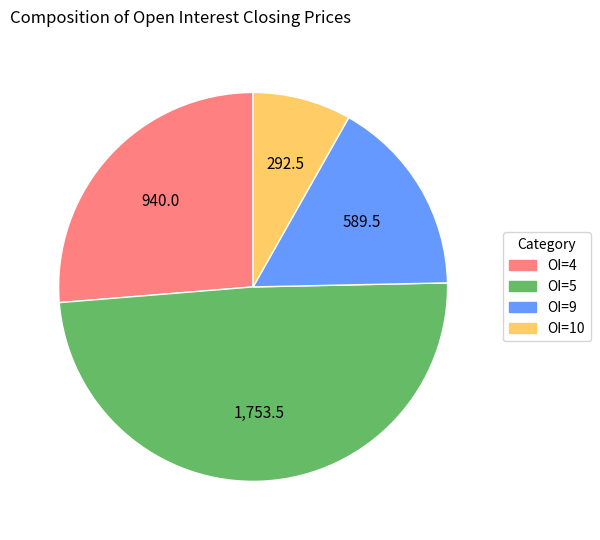

Is there a majority slice in this chart?

No